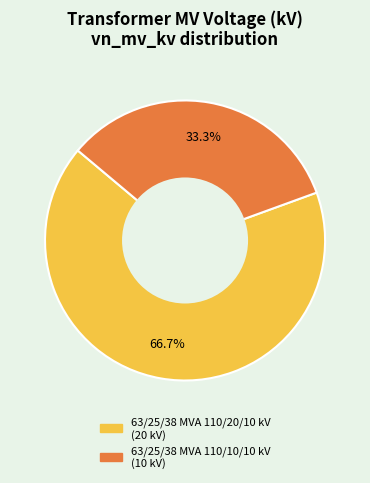

To the nearest percent, what is the combined percentage of 63/25/38 MVA 110/20/10 kV and 63/25/38 MVA 110/10/10 kV?

100%